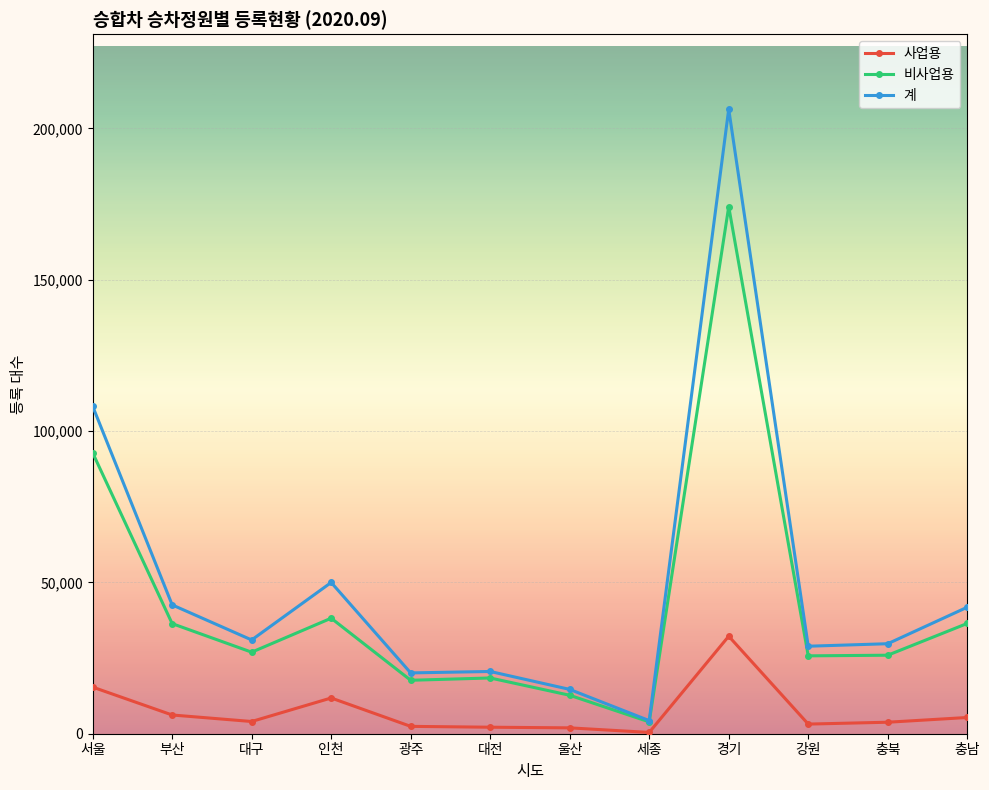

What is the label of the 1st point from the left?

서울